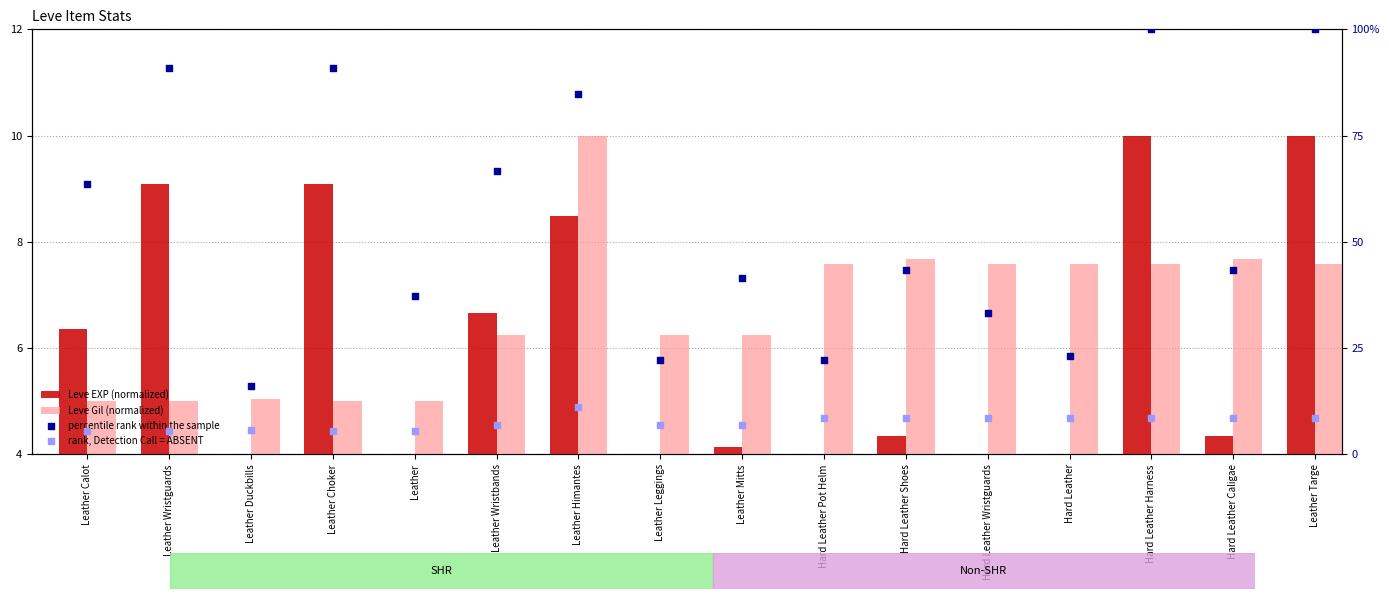

At which category is the sum across all series the highest?

Hard Leather Harness